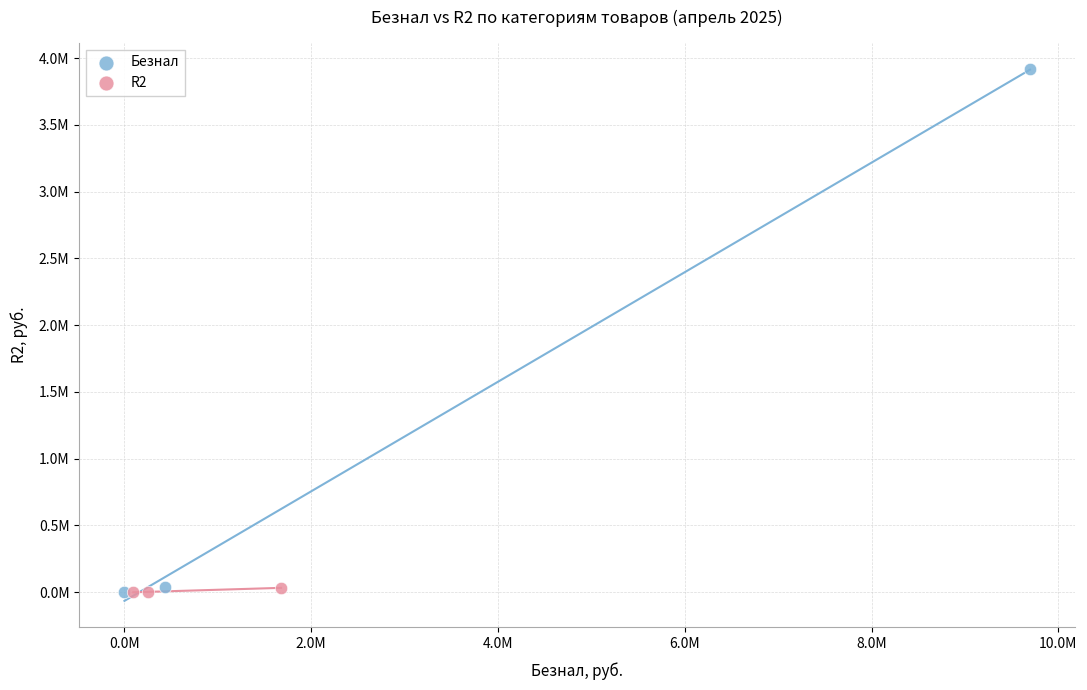

What are all the series names shown in the legend?

Безнал, R2